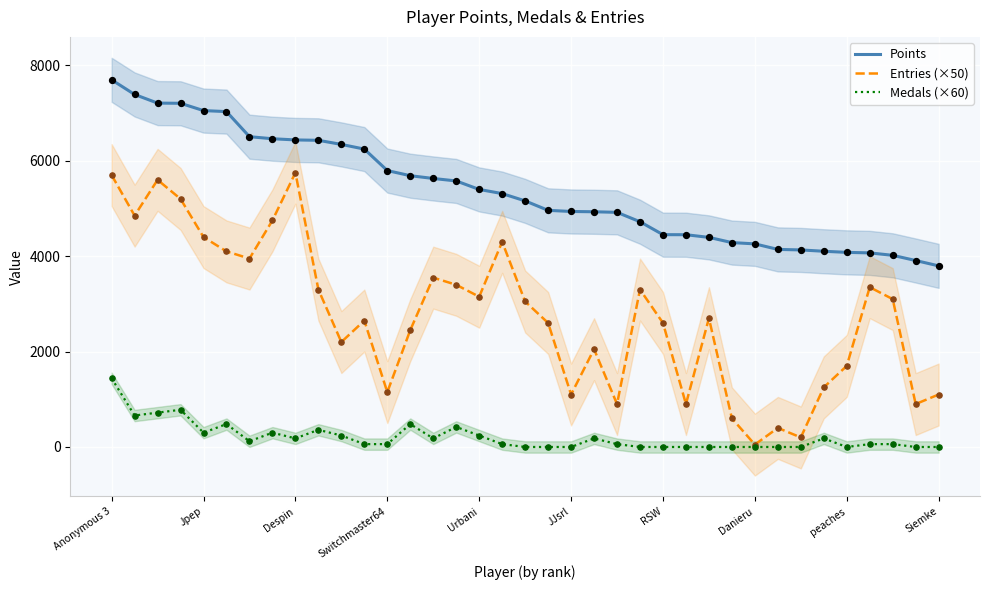

Which series has the widest spread of Y values?

Entries (×50)